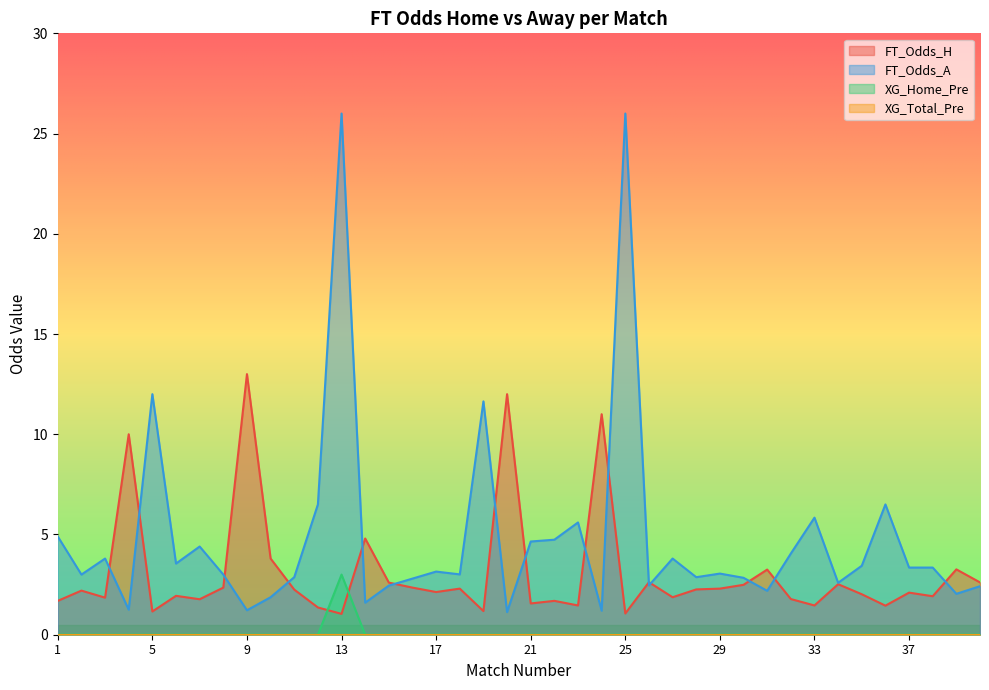

Is the value of FT_Odds_H at 33 greater than the value of XG_Home_Pre at 1?

Yes